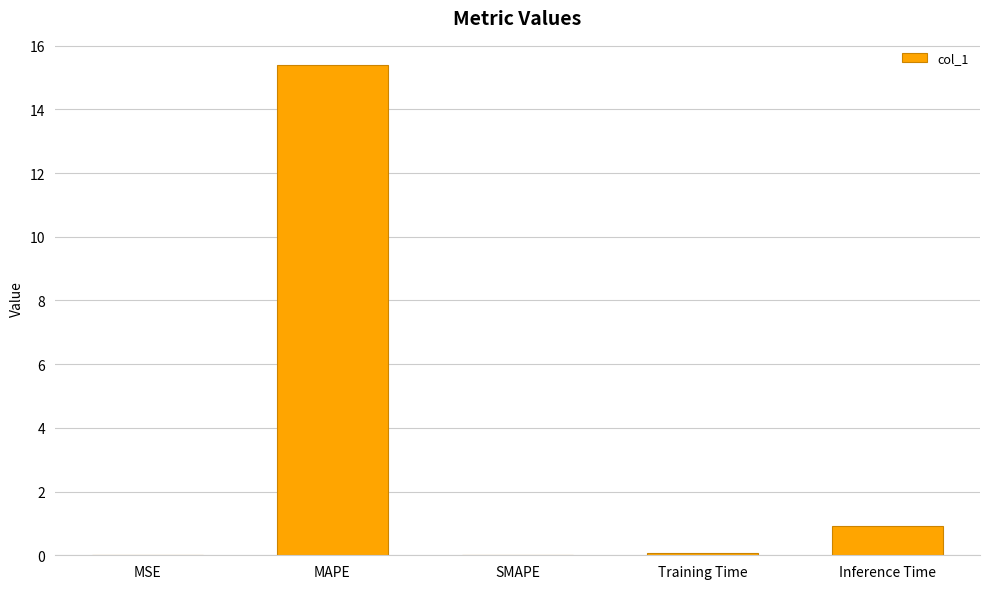

How many distinct data groups are displayed?

1